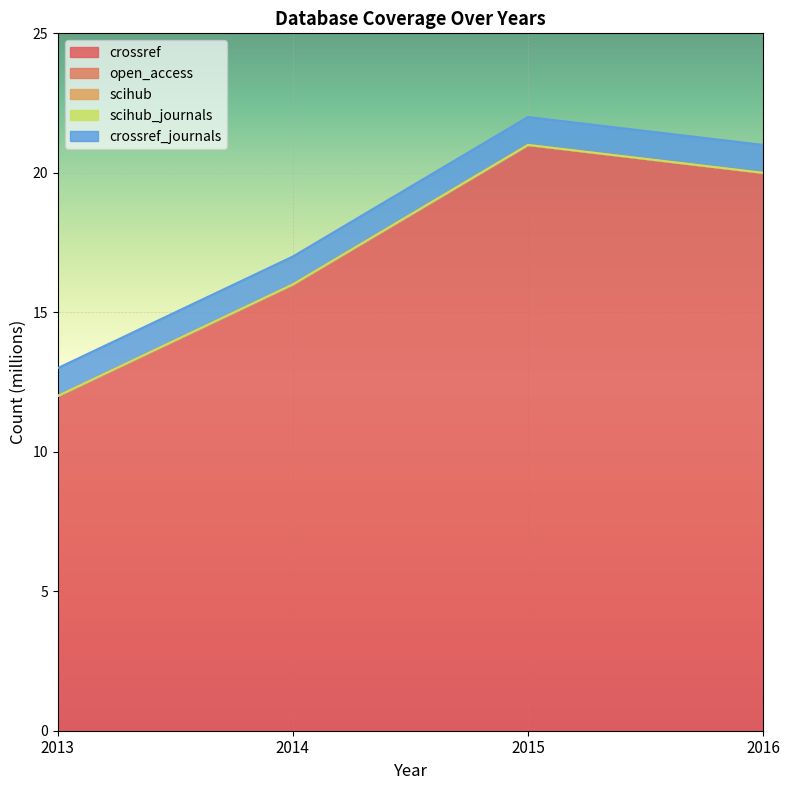

Count the number of data series in this chart.

5